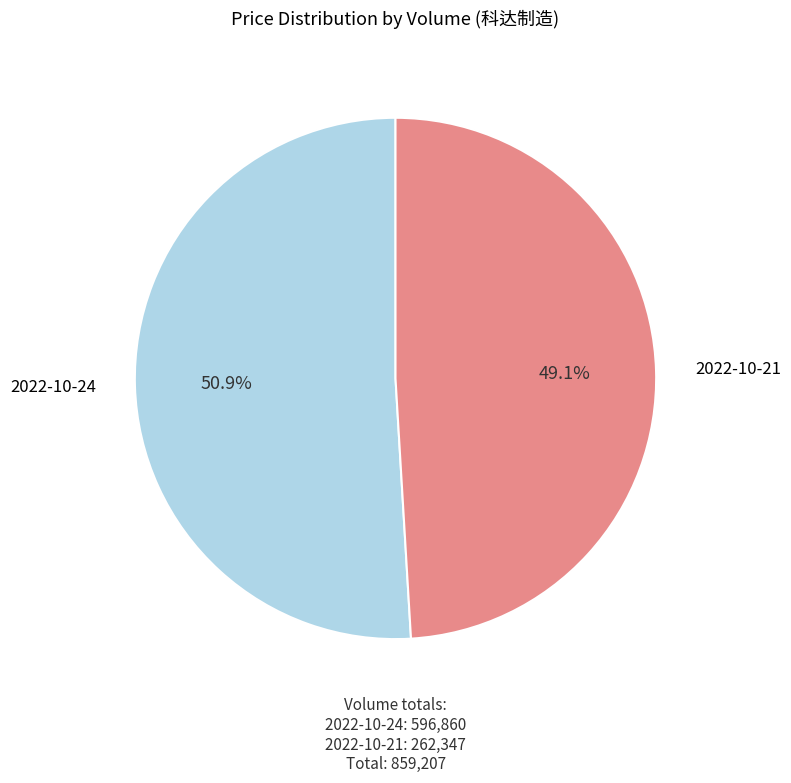

Is there any slice that represents more than half of the pie?

Yes